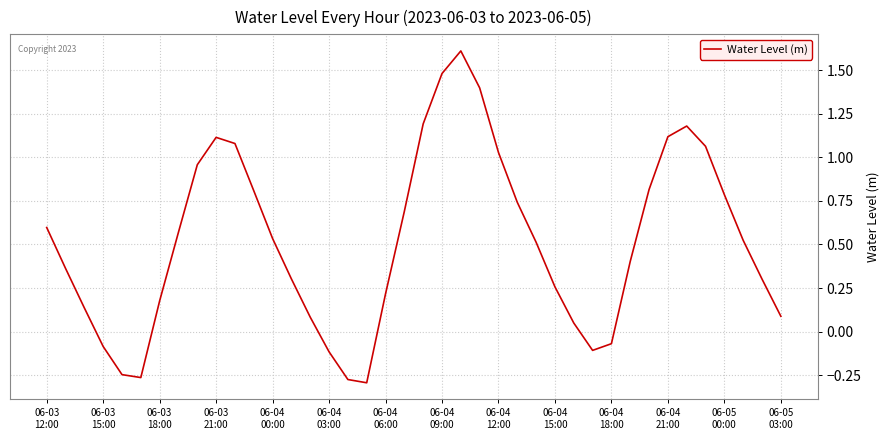

Is this an area chart (filled region under the line)?

No